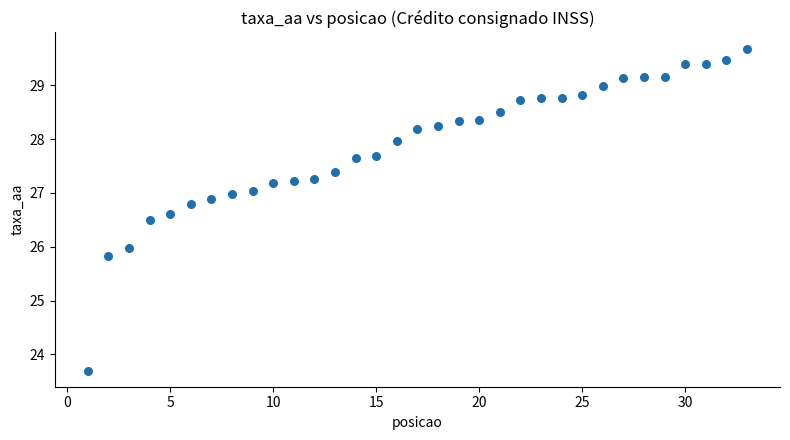

What is the range of X values (max minus min)?

32.0